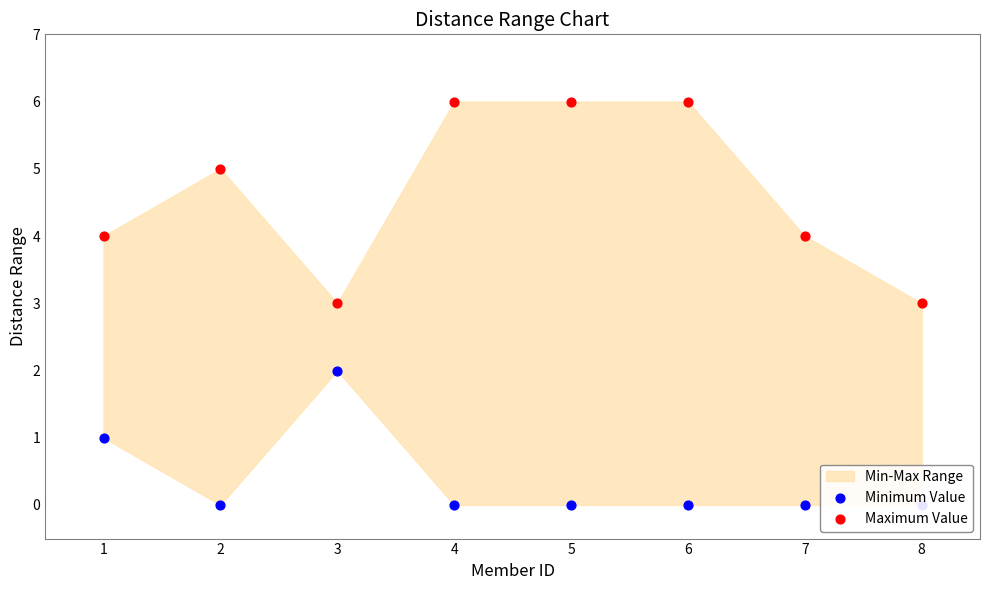

Is the value of Minimum Value at 5 greater than the value of Maximum Value at 2?

No